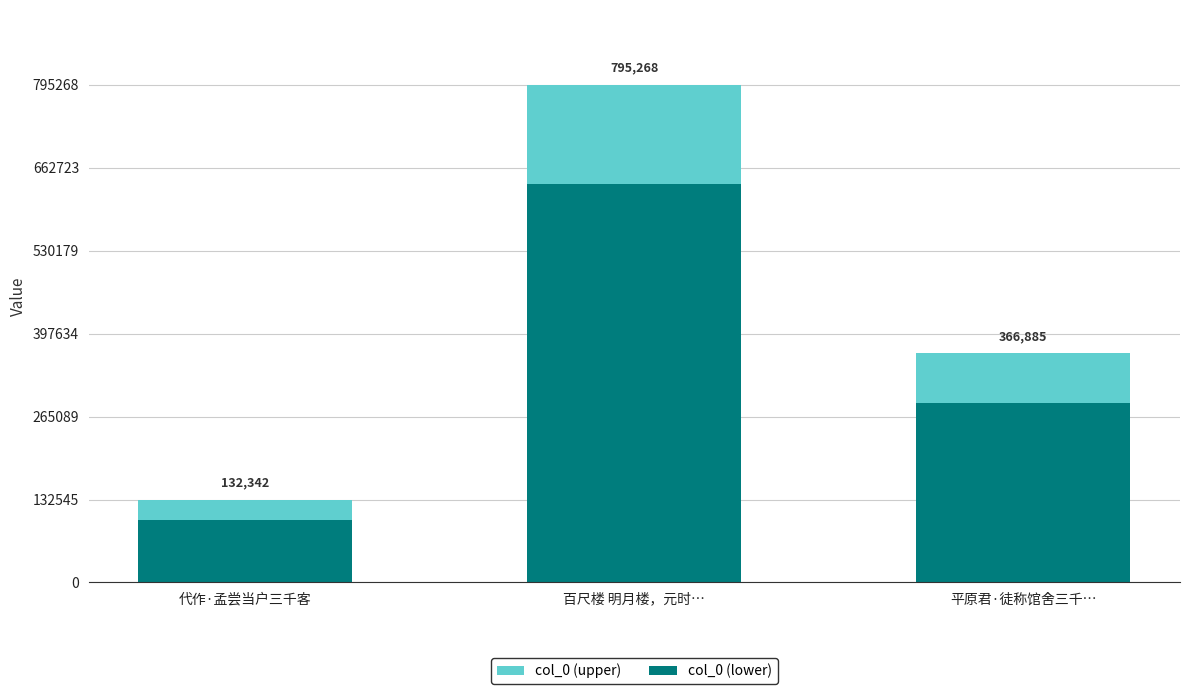

What is the label of the 3rd bar from the left?

平原君·徒称馆舍三千…